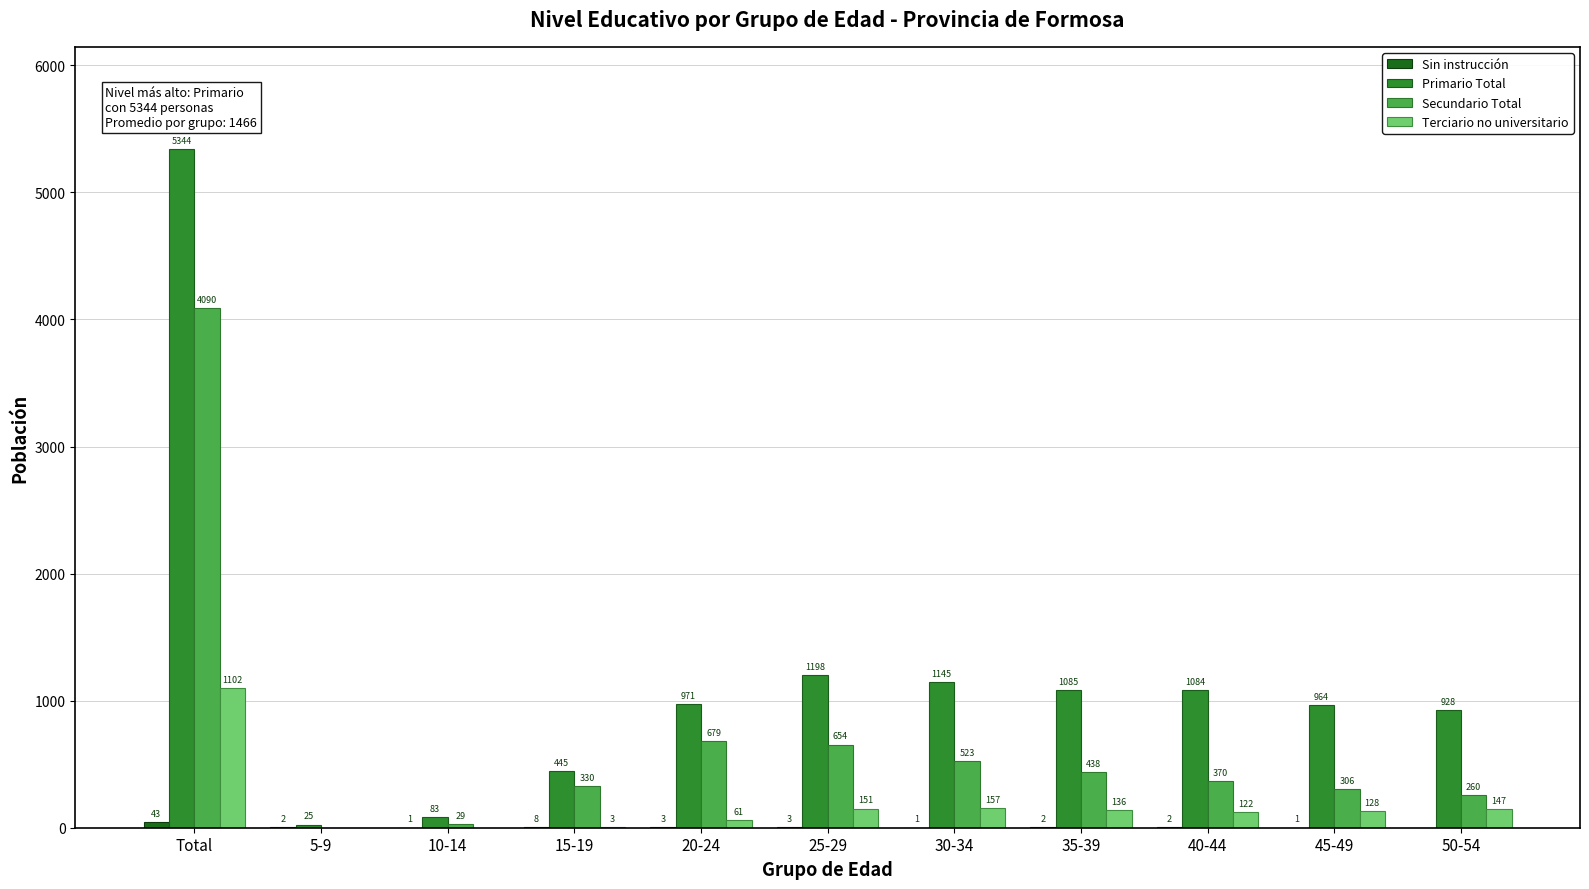

What is the sum of all Primario Total values?

13272